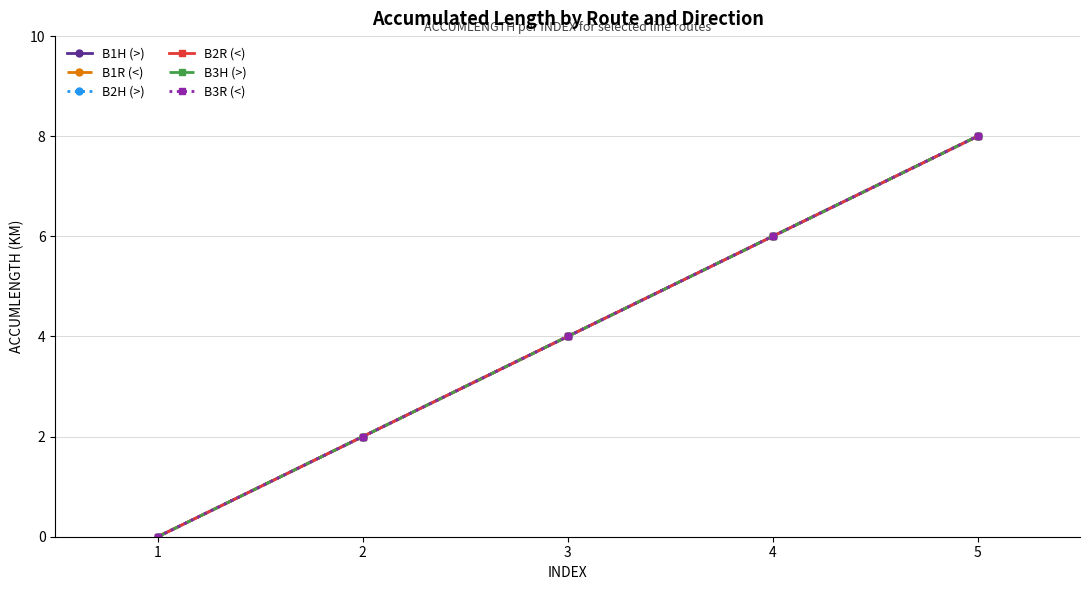

Does the chart have visible grid lines?

Yes